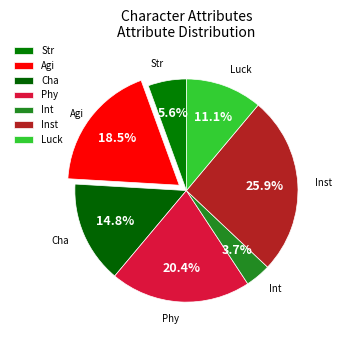

How many slices are in this pie chart?

7